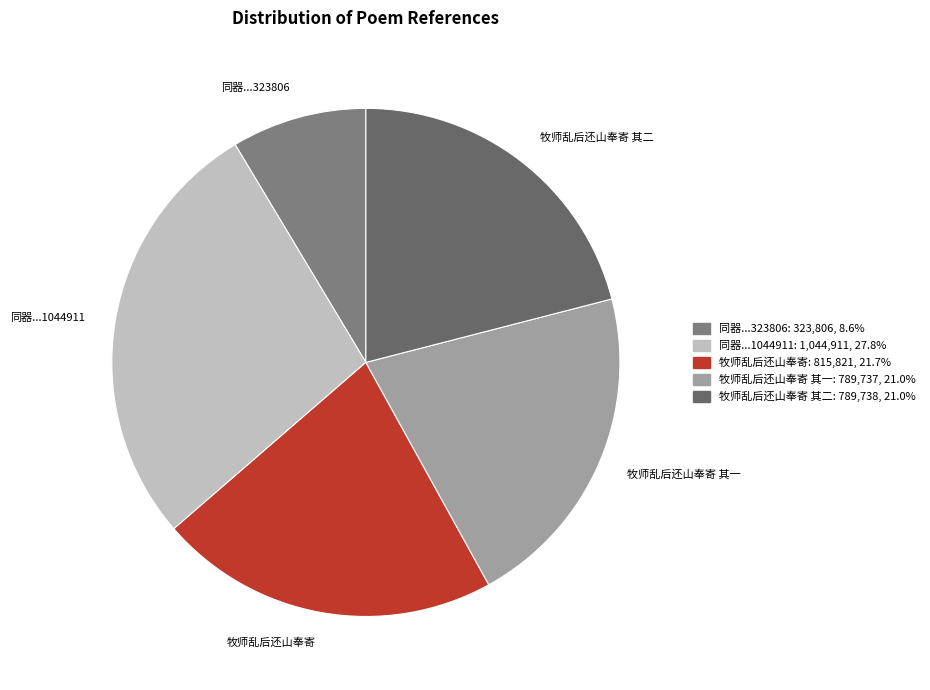

Which slice is the largest?

同器...1044911